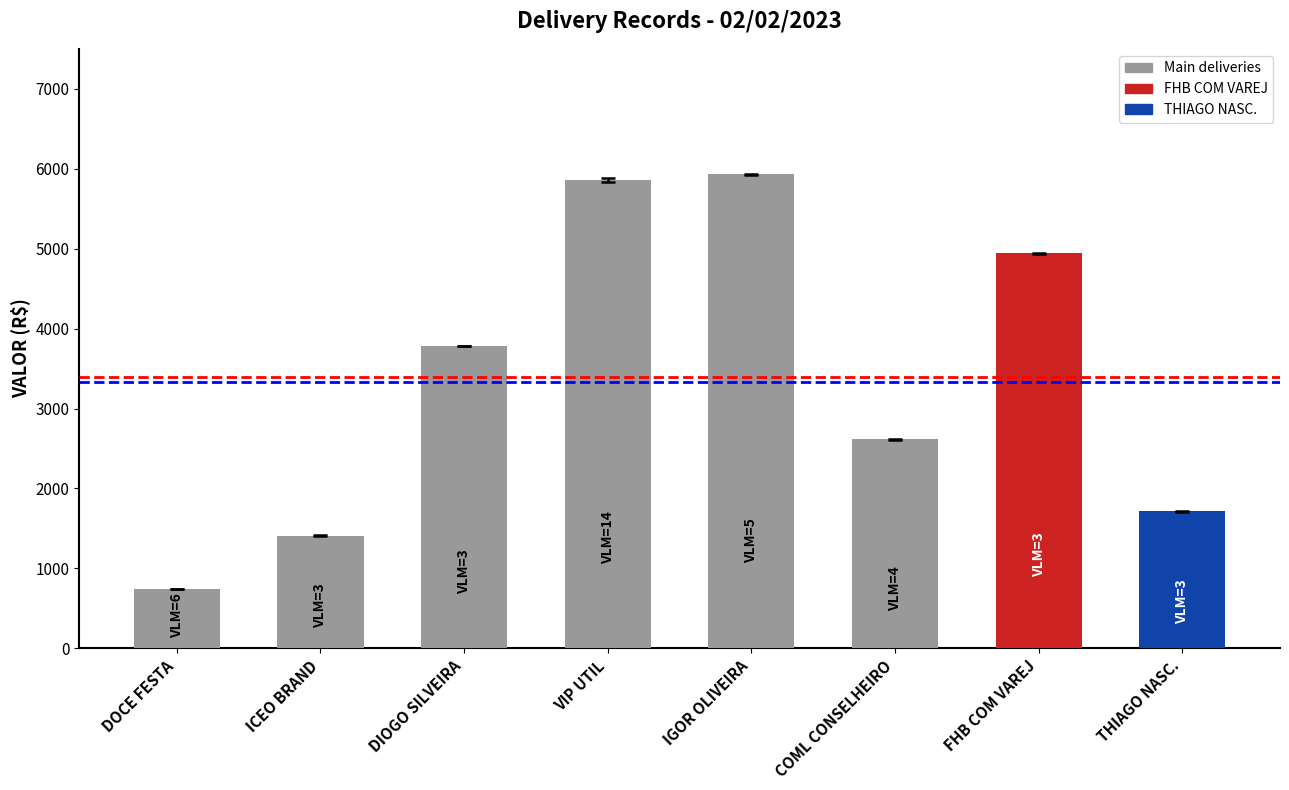

What is the change in value from ICEO BRAND to COML CONSELHEIRO?

+1203.1